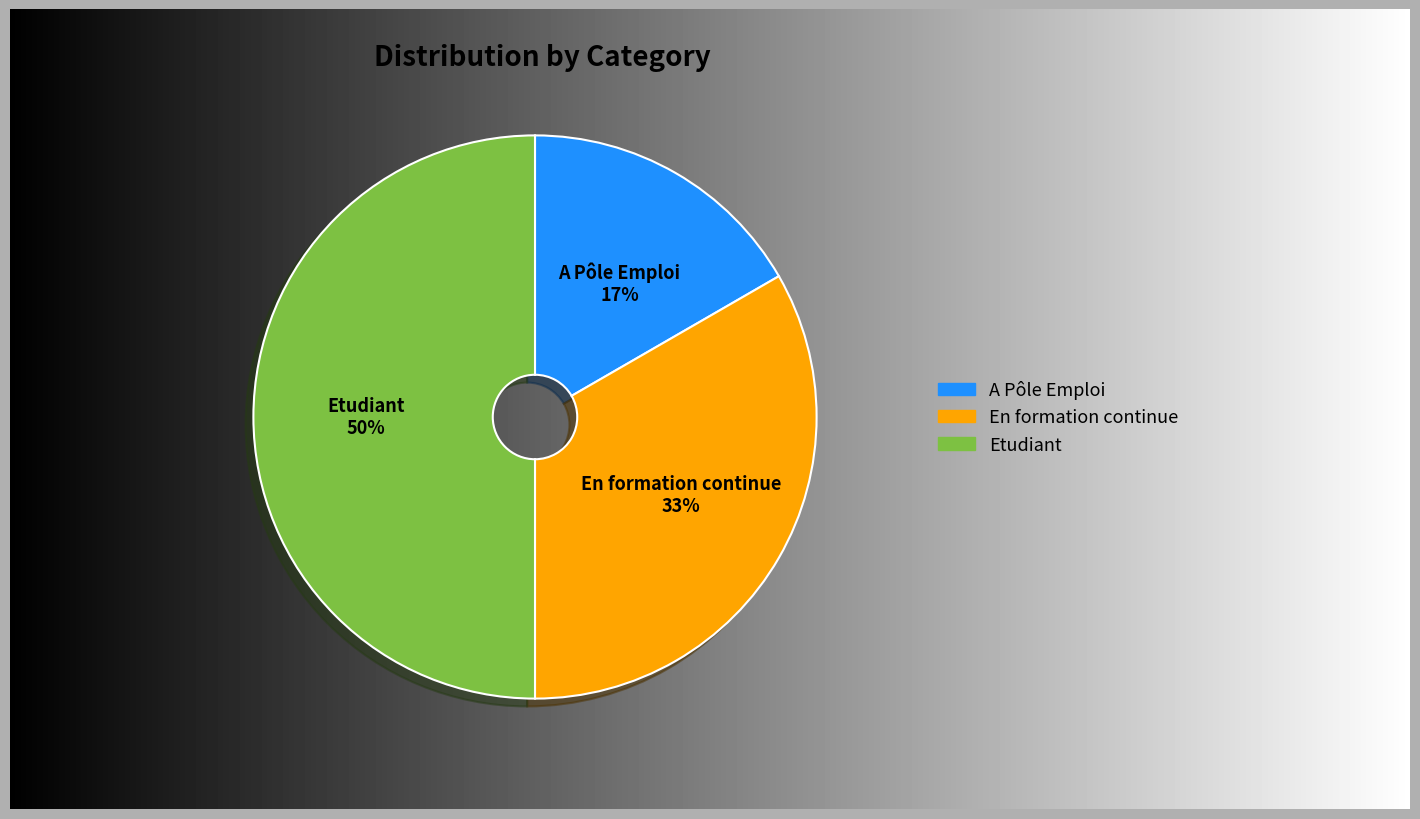

To the nearest percent, what percentage of the pie is Etudiant?

50%